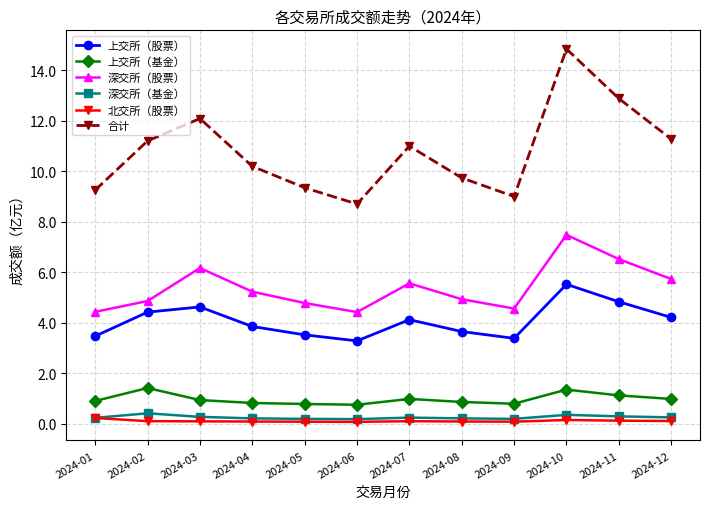

What is the difference between the maximum and minimum values in the 上交所（基金） series?

0.7